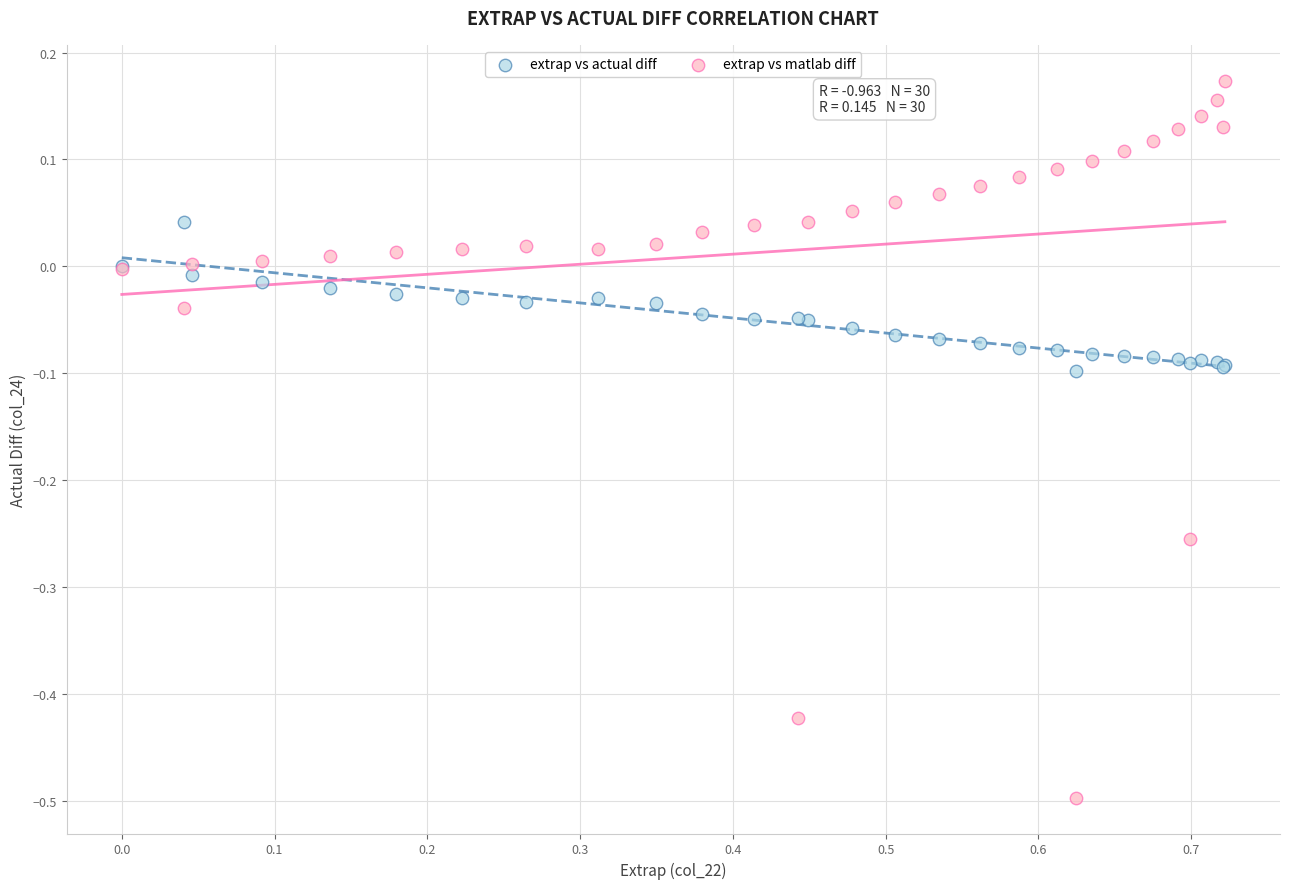

What is the X range (max minus min) for the scatter plot?

0.7